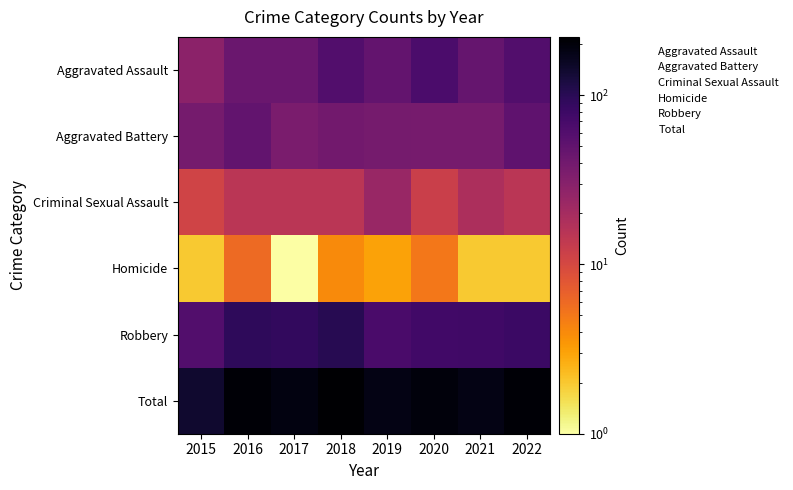

What is the greatest value displayed?

221